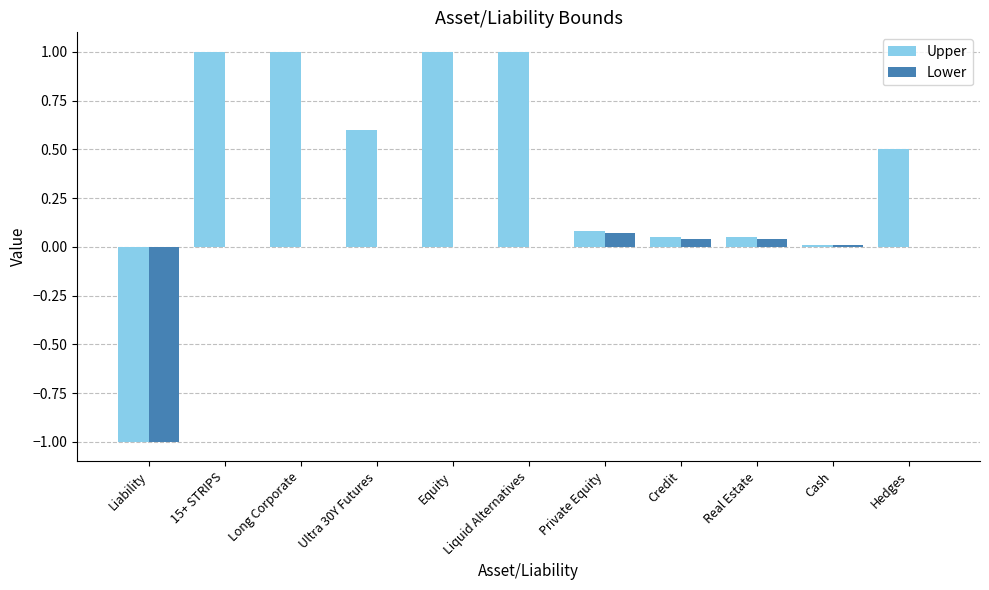

True or false: Lower has a value of 0.0 at 15+ STRIPS.

True